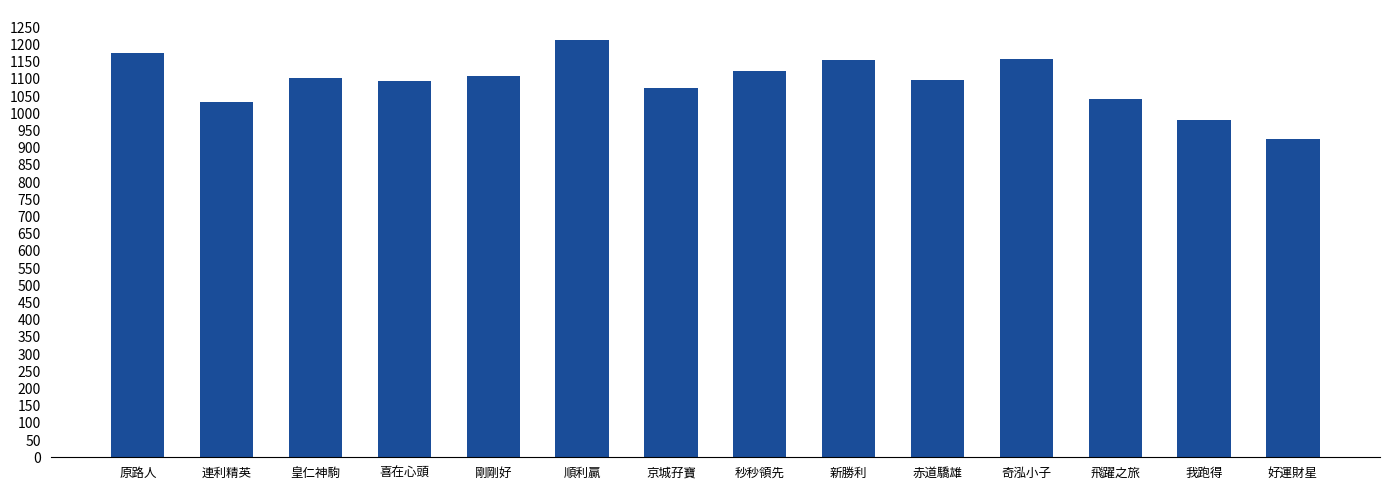

How many values are below 1103?

7